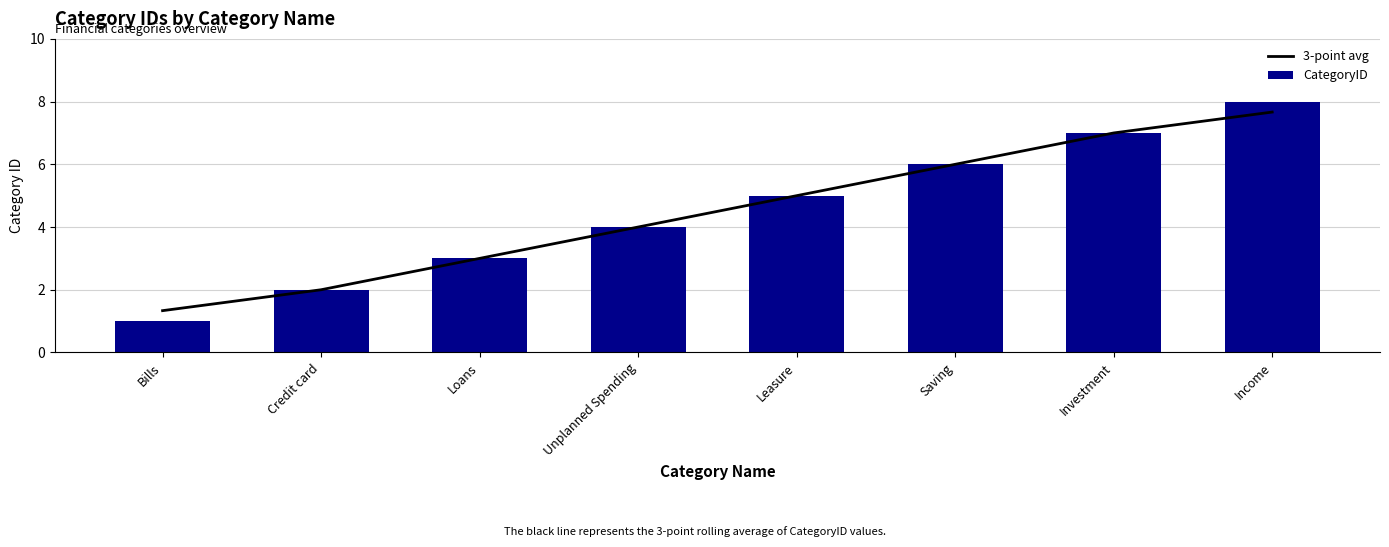

What is the label of the 5th bar from the left?

Leasure